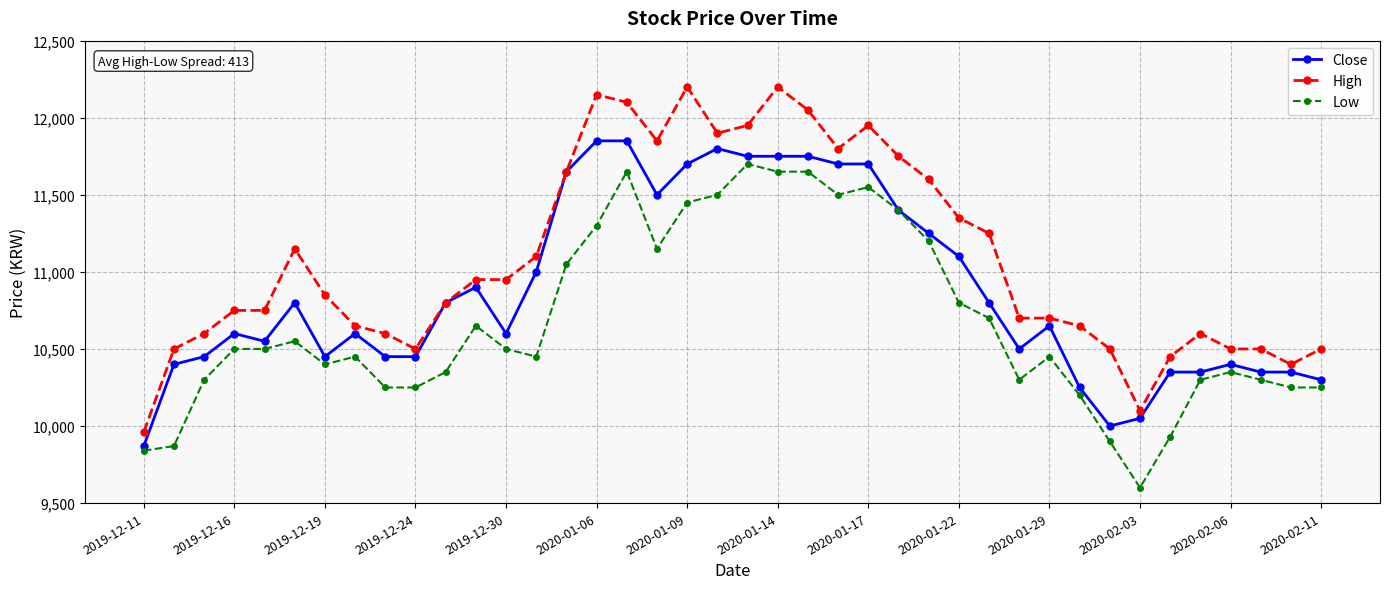

What is the value of the High point at the 16th from the left?

12150